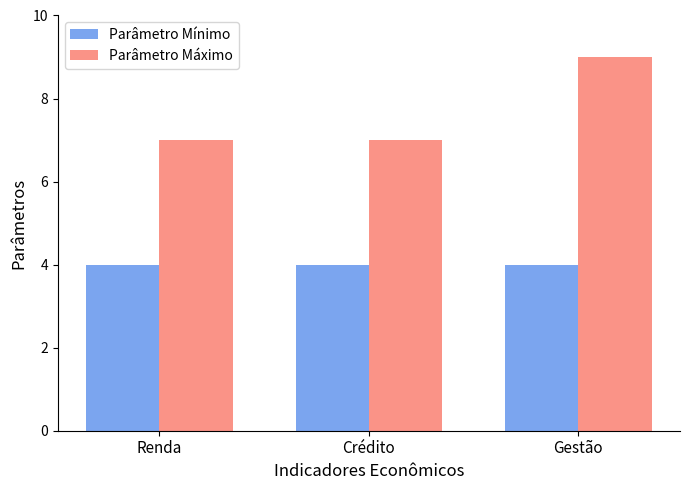

Rank the series by their maximum value, from lowest to highest.

Parâmetro Mínimo, Parâmetro Máximo